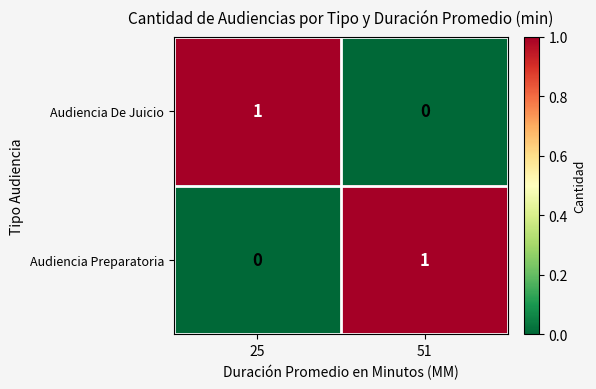

Which category has the highest value in the Audiencia Preparatoria series?

51